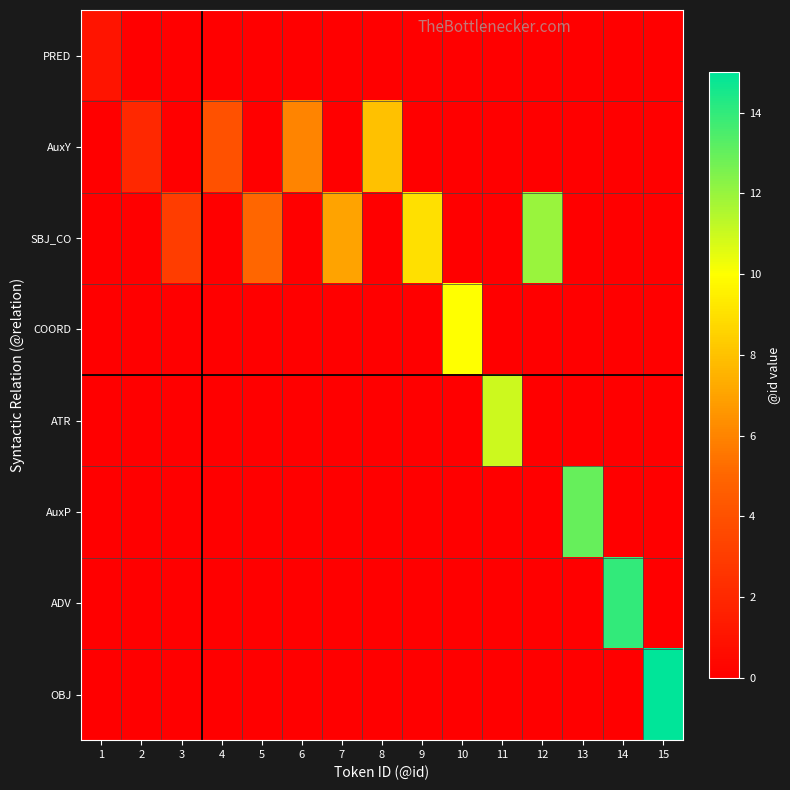

Reading left to right, list all the values displayed in this chart.

PRED: 1=1	2=0	3=0	4=0	5=0	6=0	7=0	8=0	9=0	10=0	11=0	12=0	13=0	14=0	15=0
AuxY: 1=0	2=2	3=0	4=4	5=0	6=6	7=0	8=8	9=0	10=0	11=0	12=0	13=0	14=0	15=0
SBJ_CO: 1=0	2=0	3=3	4=0	5=5	6=0	7=7	8=0	9=9	10=0	11=0	12=12	13=0	14=0	15=0
COORD: 1=0	2=0	3=0	4=0	5=0	6=0	7=0	8=0	9=0	10=10	11=0	12=0	13=0	14=0	15=0
ATR: 1=0	2=0	3=0	4=0	5=0	6=0	7=0	8=0	9=0	10=0	11=11	12=0	13=0	14=0	15=0
AuxP: 1=0	2=0	3=0	4=0	5=0	6=0	7=0	8=0	9=0	10=0	11=0	12=0	13=13	14=0	15=0
ADV: 1=0	2=0	3=0	4=0	5=0	6=0	7=0	8=0	9=0	10=0	11=0	12=0	13=0	14=14	15=0
OBJ: 1=0	2=0	3=0	4=0	5=0	6=0	7=0	8=0	9=0	10=0	11=0	12=0	13=0	14=0	15=15